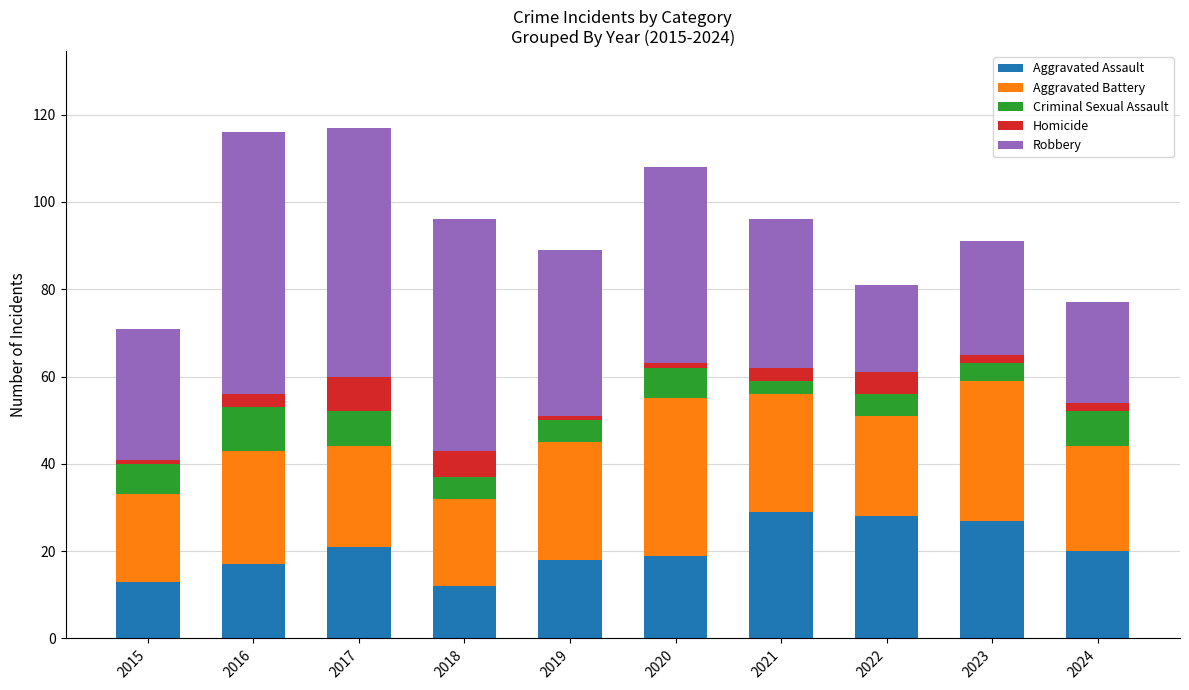

What is the maximum value for Aggravated Assault?

29